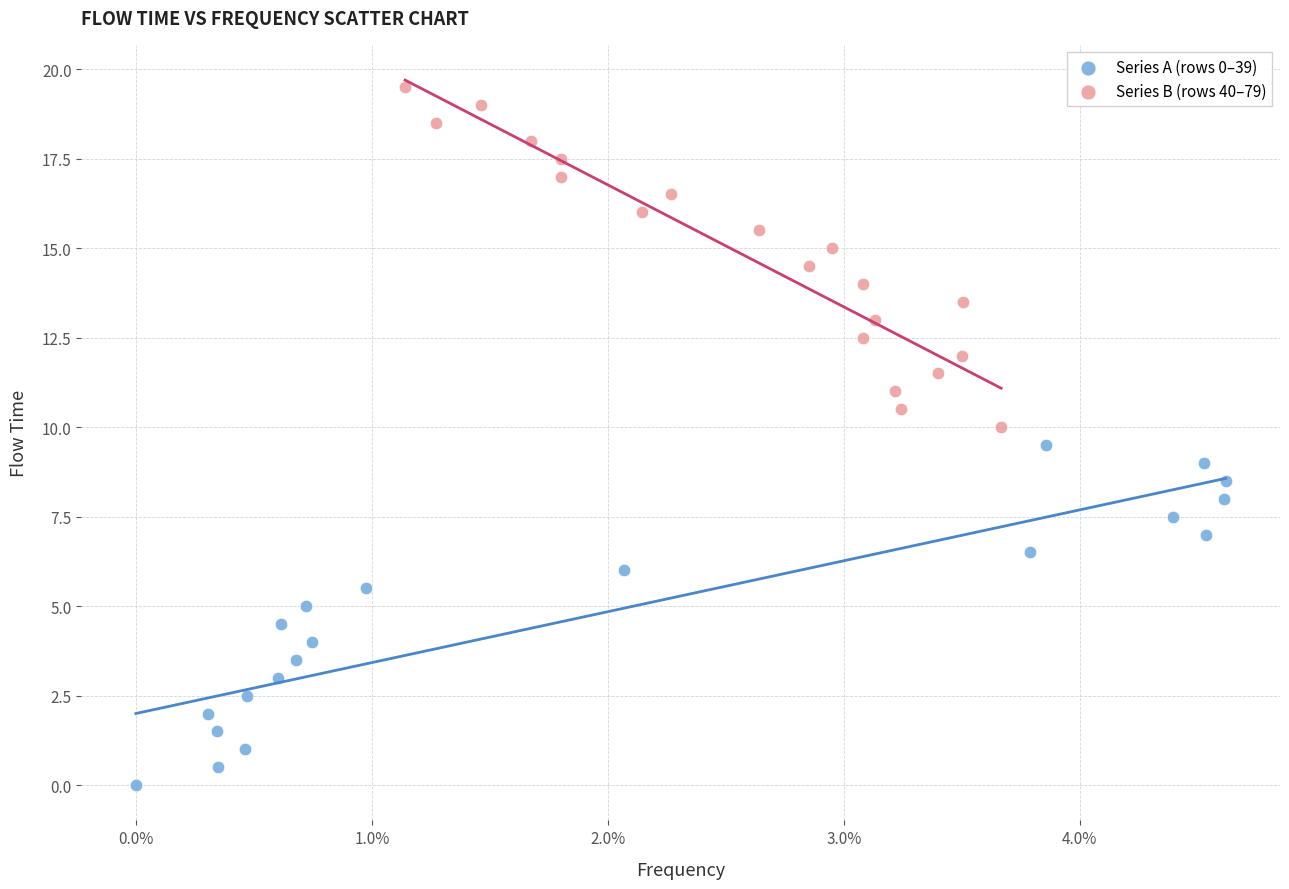

Which series contains the highest Y value?

Series B (rows 40–79)